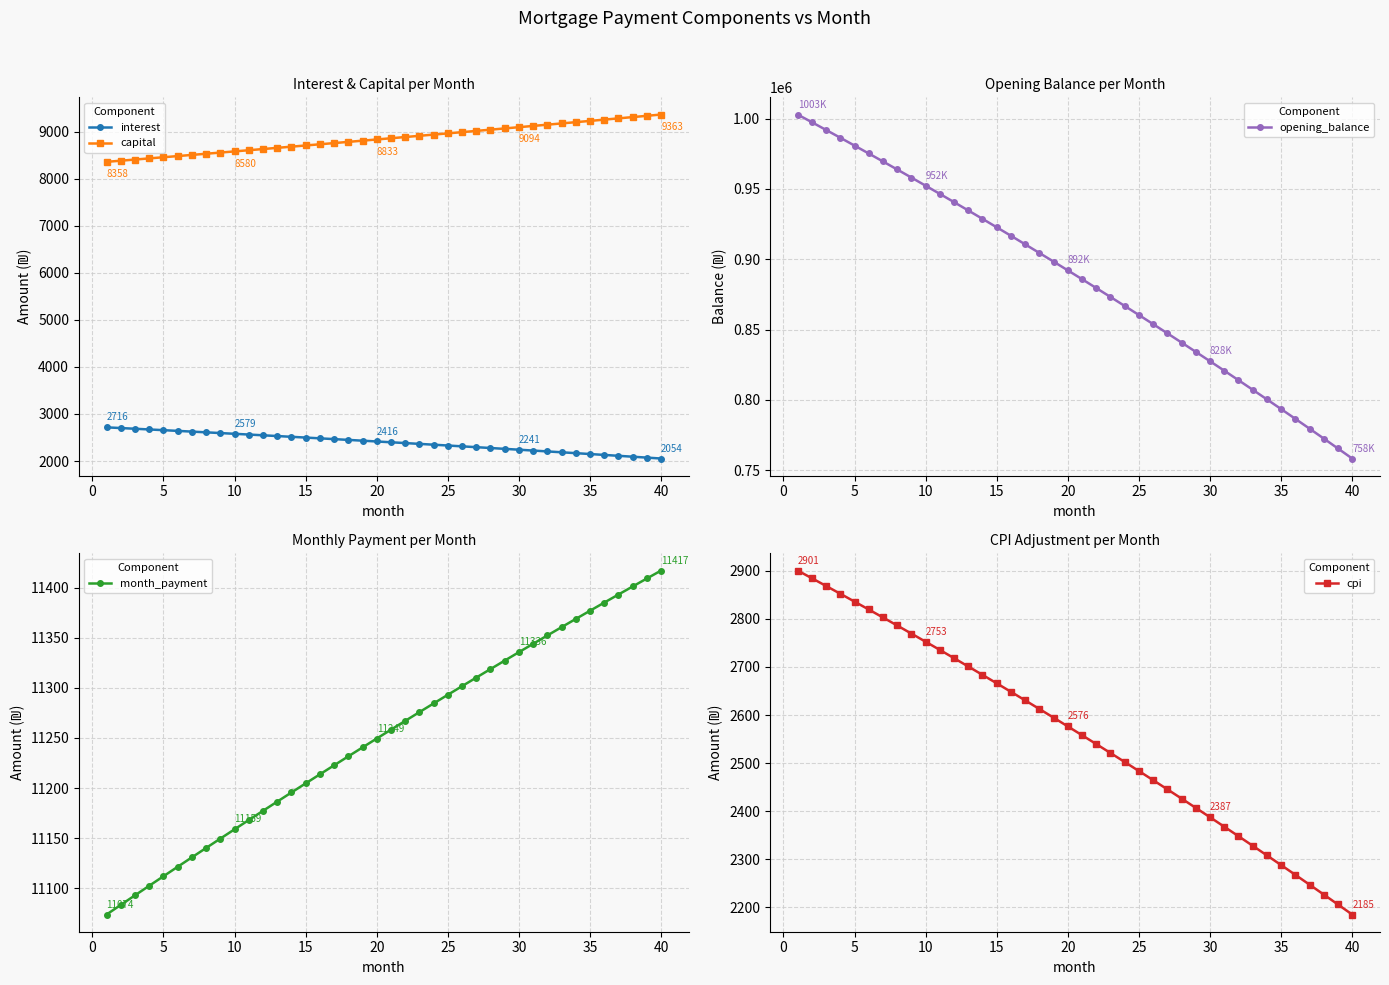

True or false: capital and interest cross at least once.

False